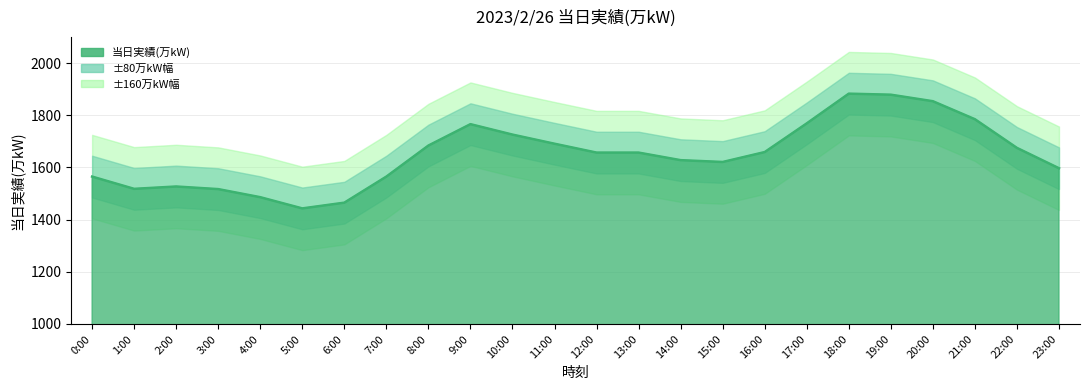

Where does the data first go above 1657?

8:00